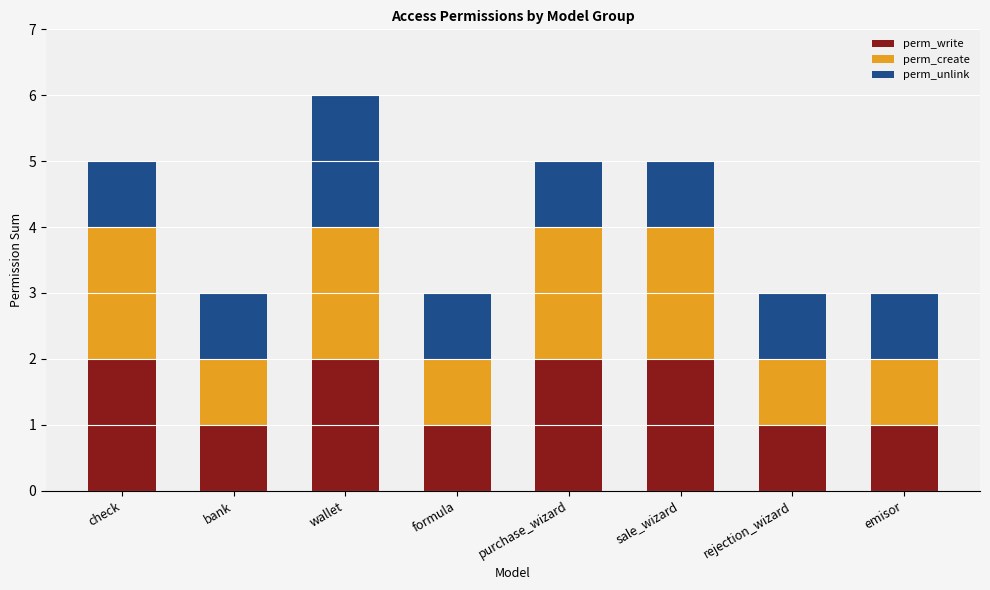

Reading left to right, list the values for the perm_write series.

2	1	2	1	2	2	1	1